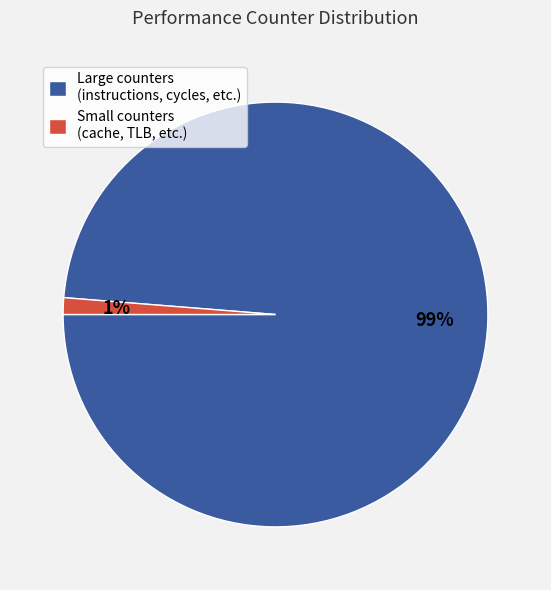

Count the number of slices in the pie.

2